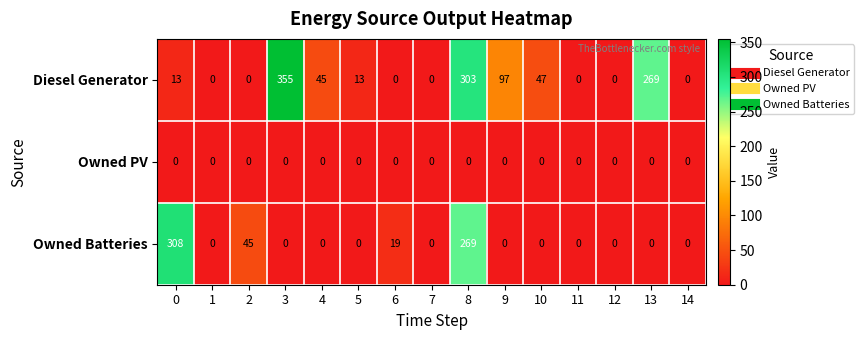

Rank the series by their maximum value, from lowest to highest.

Owned PV, Owned Batteries, Diesel Generator